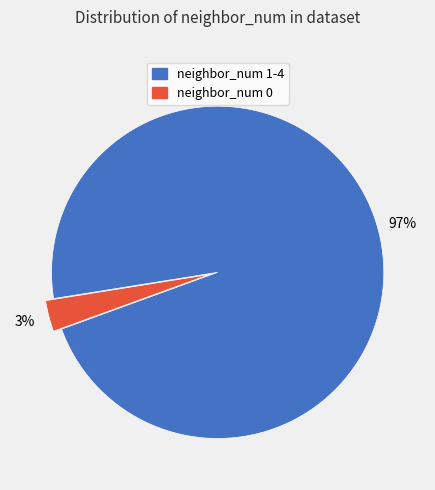

To the nearest percent, what is the average slice percentage?

50%